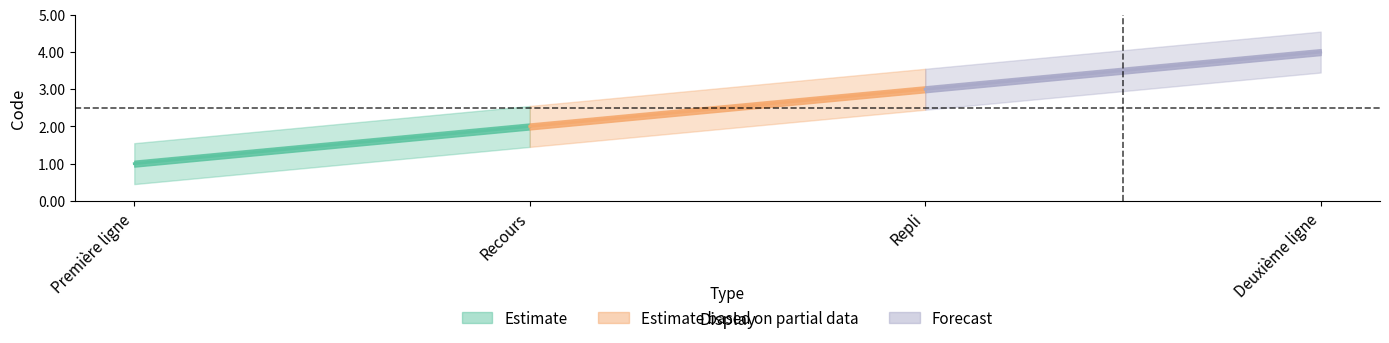

Where is the data nearest to the value 2?

Recours